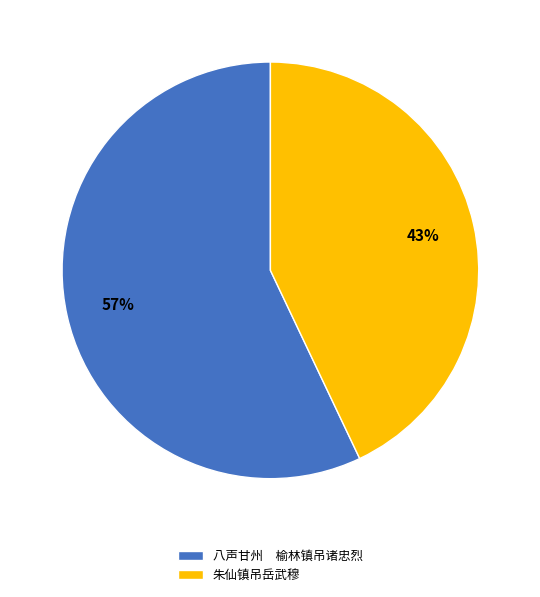

Combined, do 八声甘州 榆林镇吊诸忠烈 and 朱仙镇吊岳武穆 account for over 50%?

Yes